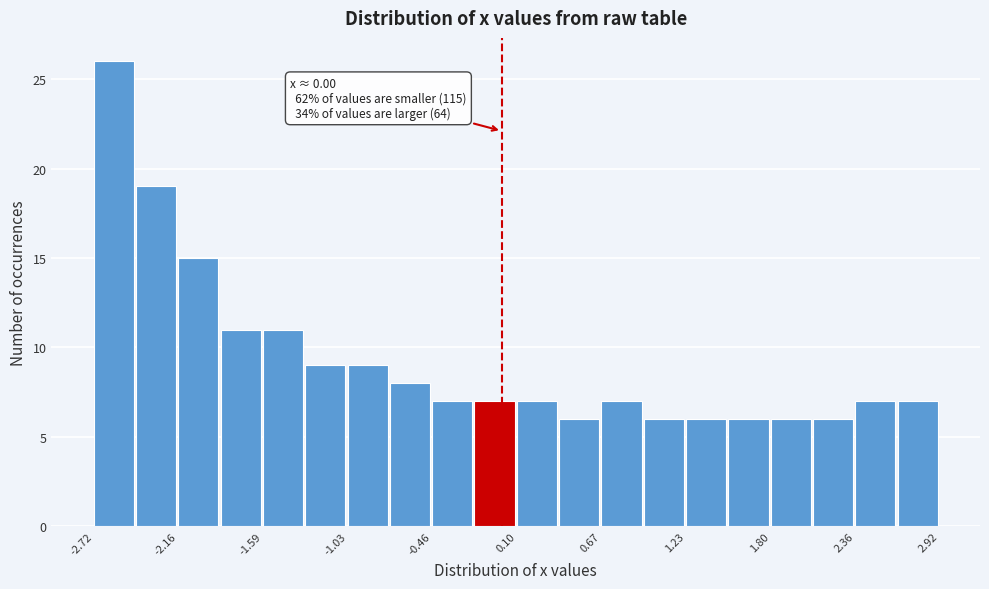

Read against the x-axis, roughly where is the centre of the tallest bar?

-2.6